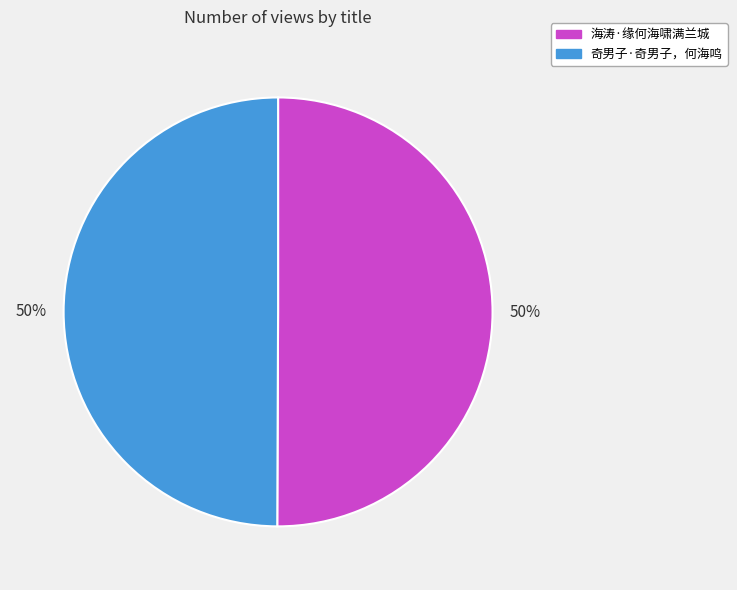

Is it true that 海涛·缘何海啸满兰城 is 61% of the pie?

False